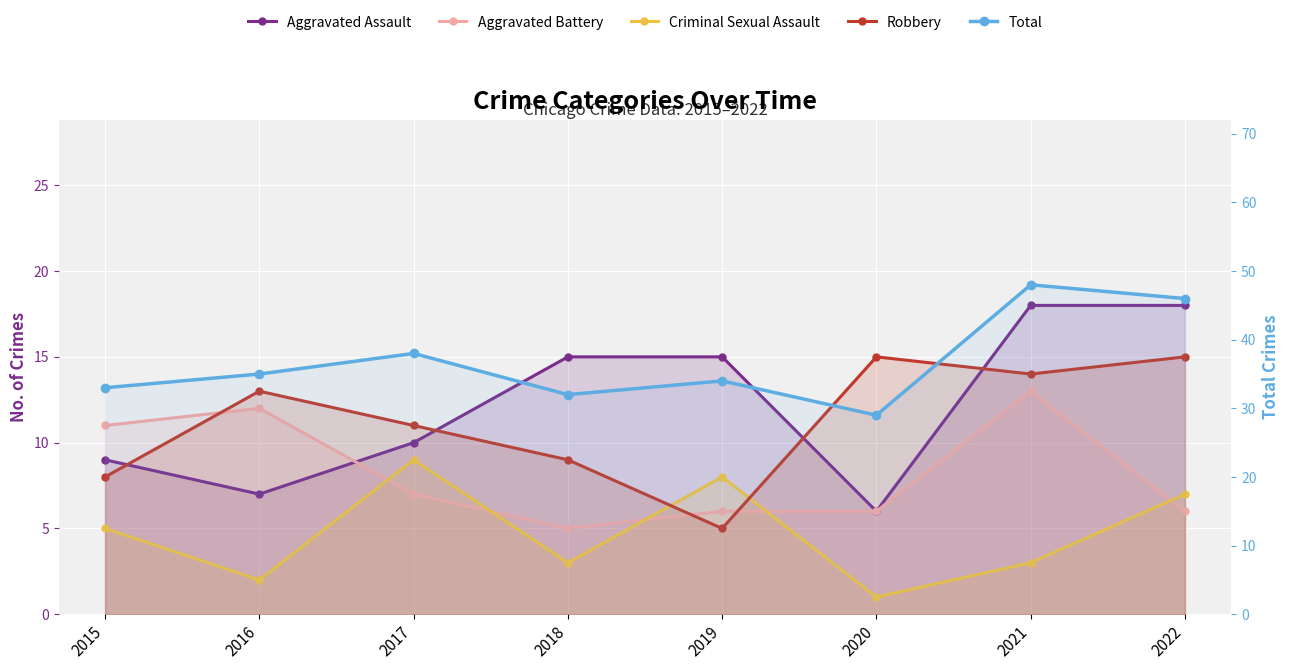

The value of Aggravated Battery at 2022 is 9. True or false?

False